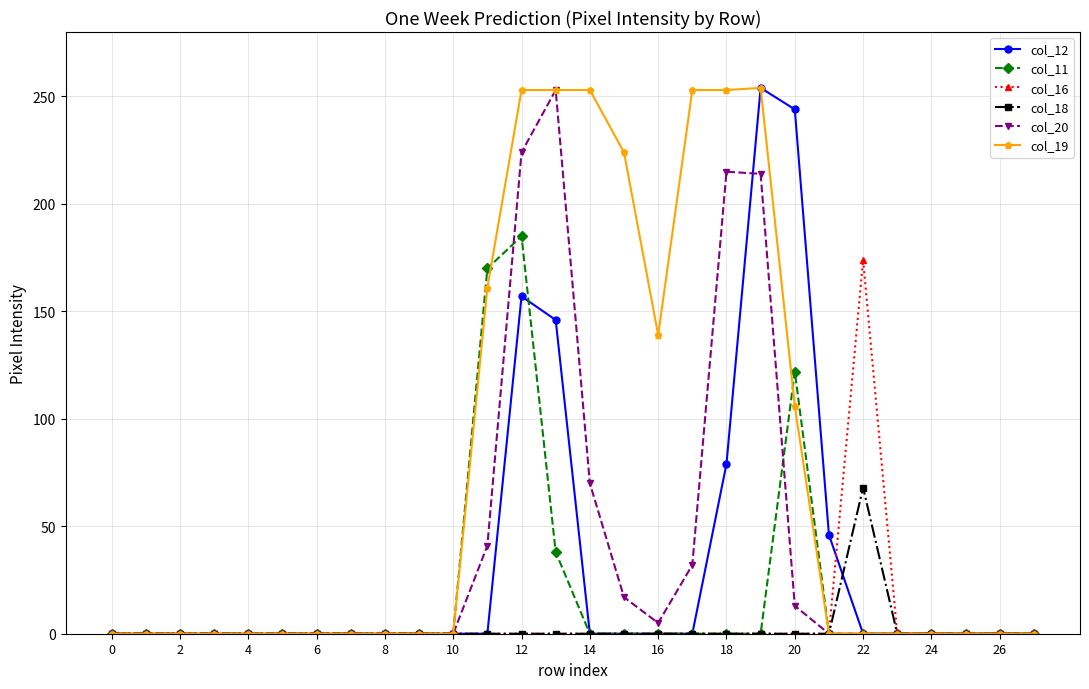

True or false: col_12 has more than 1 interior local peaks.

True